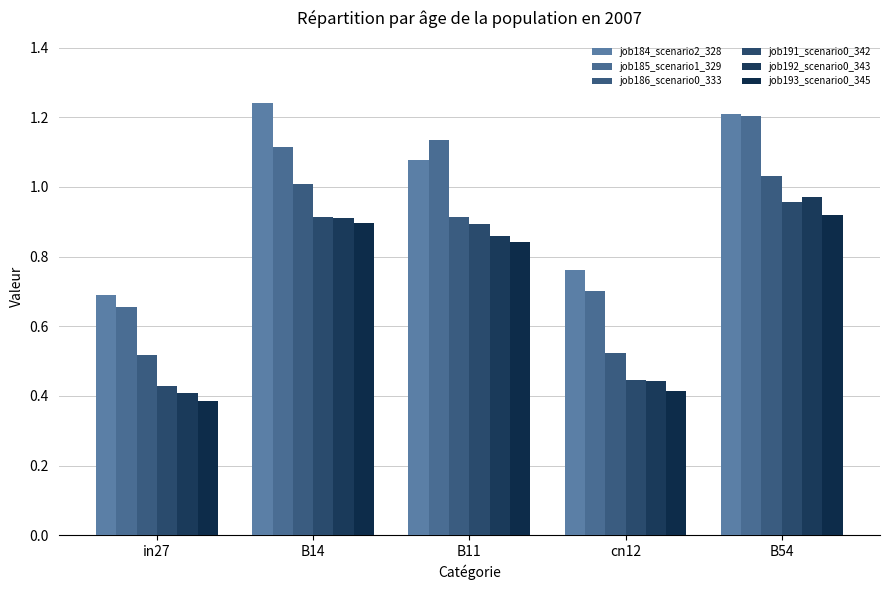

Reading right to left, transcribe all the data shown in this chart.

job184_scenario2_328: B54=1.2	cn12=0.8	B11=1.1	B14=1.2	in27=0.7
job185_scenario1_329: B54=1.2	cn12=0.7	B11=1.1	B14=1.1	in27=0.7
job186_scenario0_333: B54=1.0	cn12=0.5	B11=0.9	B14=1.0	in27=0.5
job191_scenario0_342: B54=1.0	cn12=0.4	B11=0.9	B14=0.9	in27=0.4
job192_scenario0_343: B54=1.0	cn12=0.4	B11=0.9	B14=0.9	in27=0.4
job193_scenario0_345: B54=0.9	cn12=0.4	B11=0.8	B14=0.9	in27=0.4